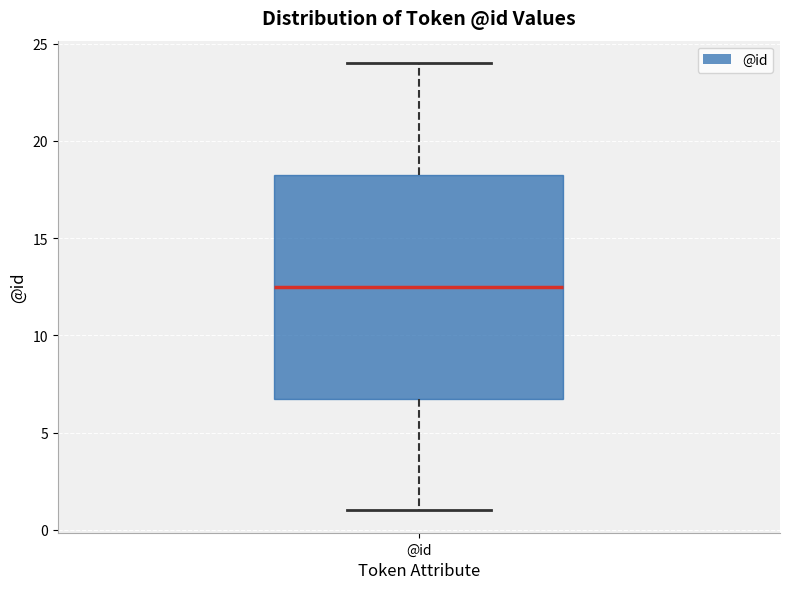

Where is the lower edge of the box for @id on the y-axis? The values are not printed on the chart, so give them approximately, as read against the axis.

7.0